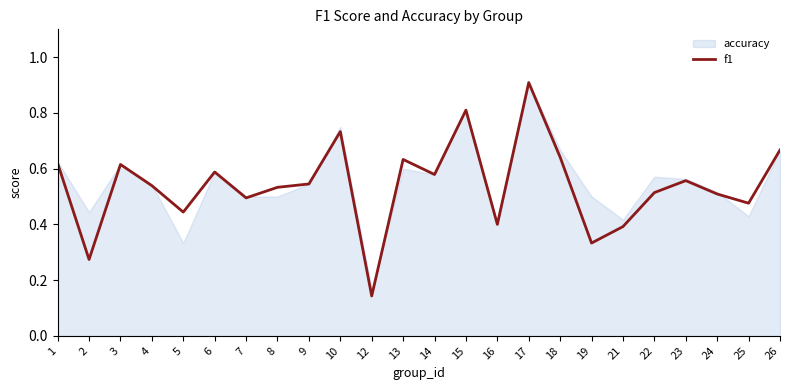

List the labels in order of value, smallest first.

12, 2, 19, 21, 16, 5, 25, 7, 24, 22, 8, 4, 9, 23, 14, 6, 3, 1, 13, 18, 26, 10, 15, 17